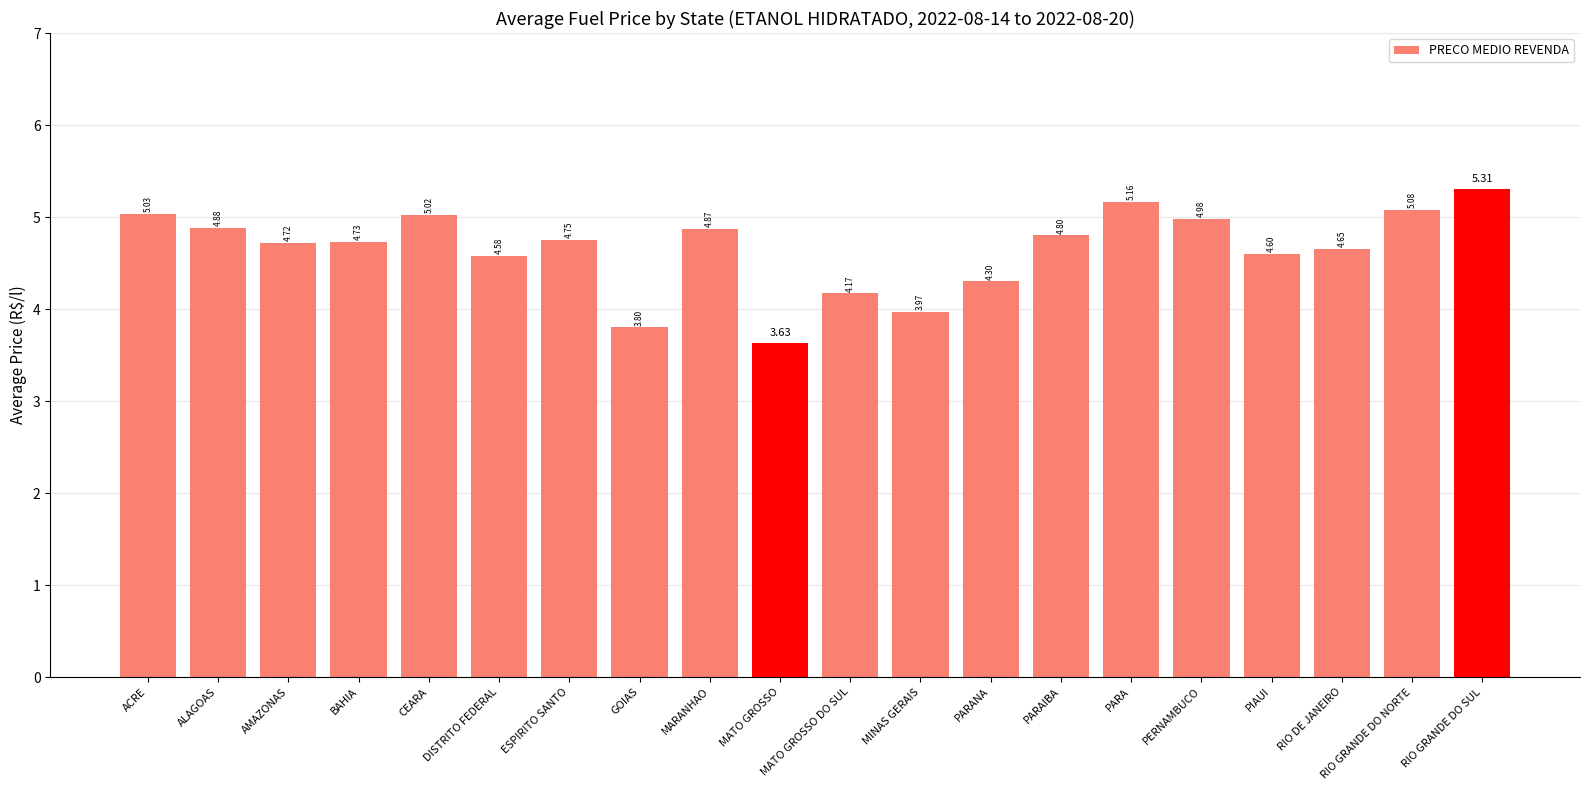

Where does the data first go above 4?

ACRE